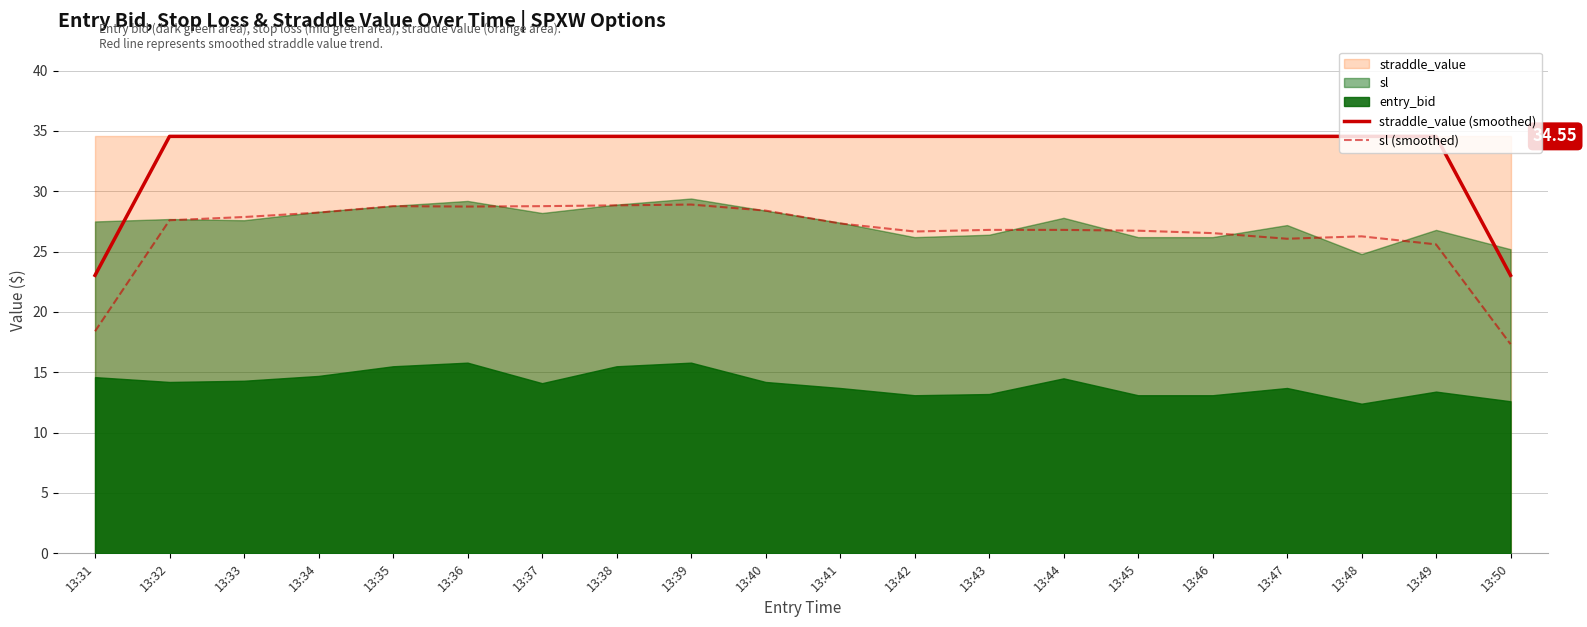

What is the difference between the maximum and minimum values in the straddle_value (smoothed) series?

11.5